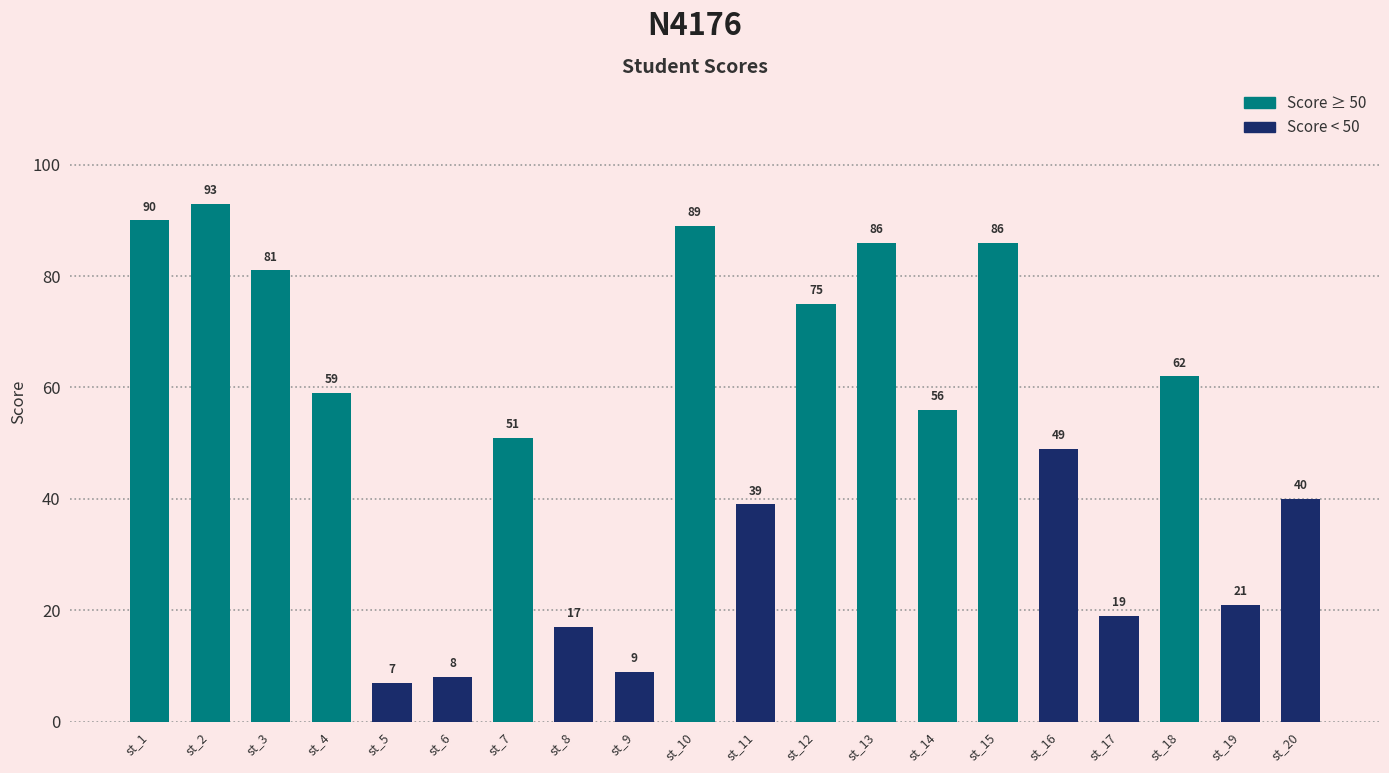

What is the change in value from st_2 to st_4?

-34